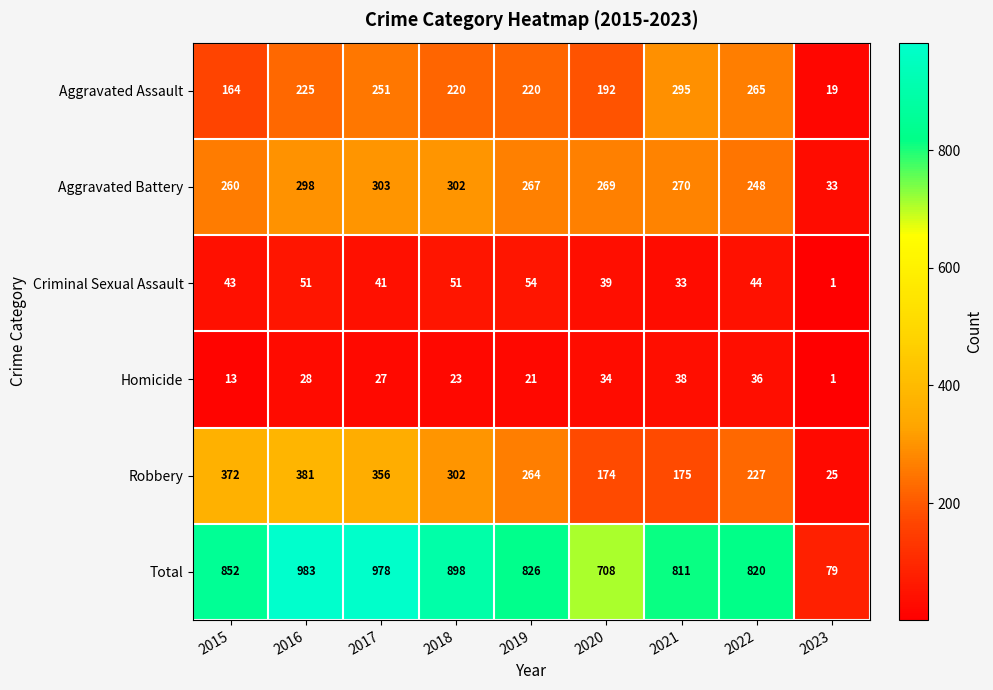

List the series in order of their peak value, highest first.

Total, Robbery, Aggravated Battery, Aggravated Assault, Criminal Sexual Assault, Homicide